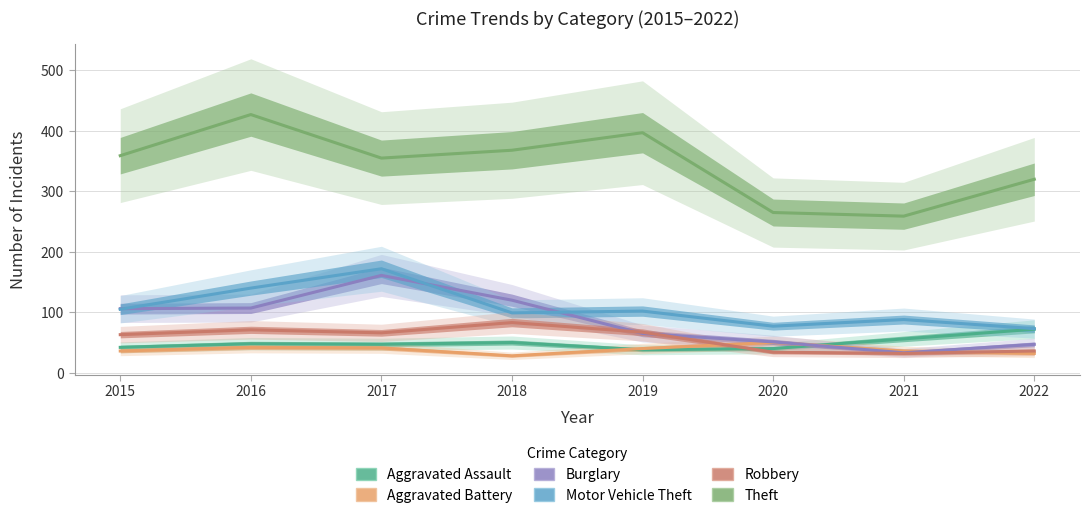

Where is the first local maximum for Motor Vehicle Theft?

2017